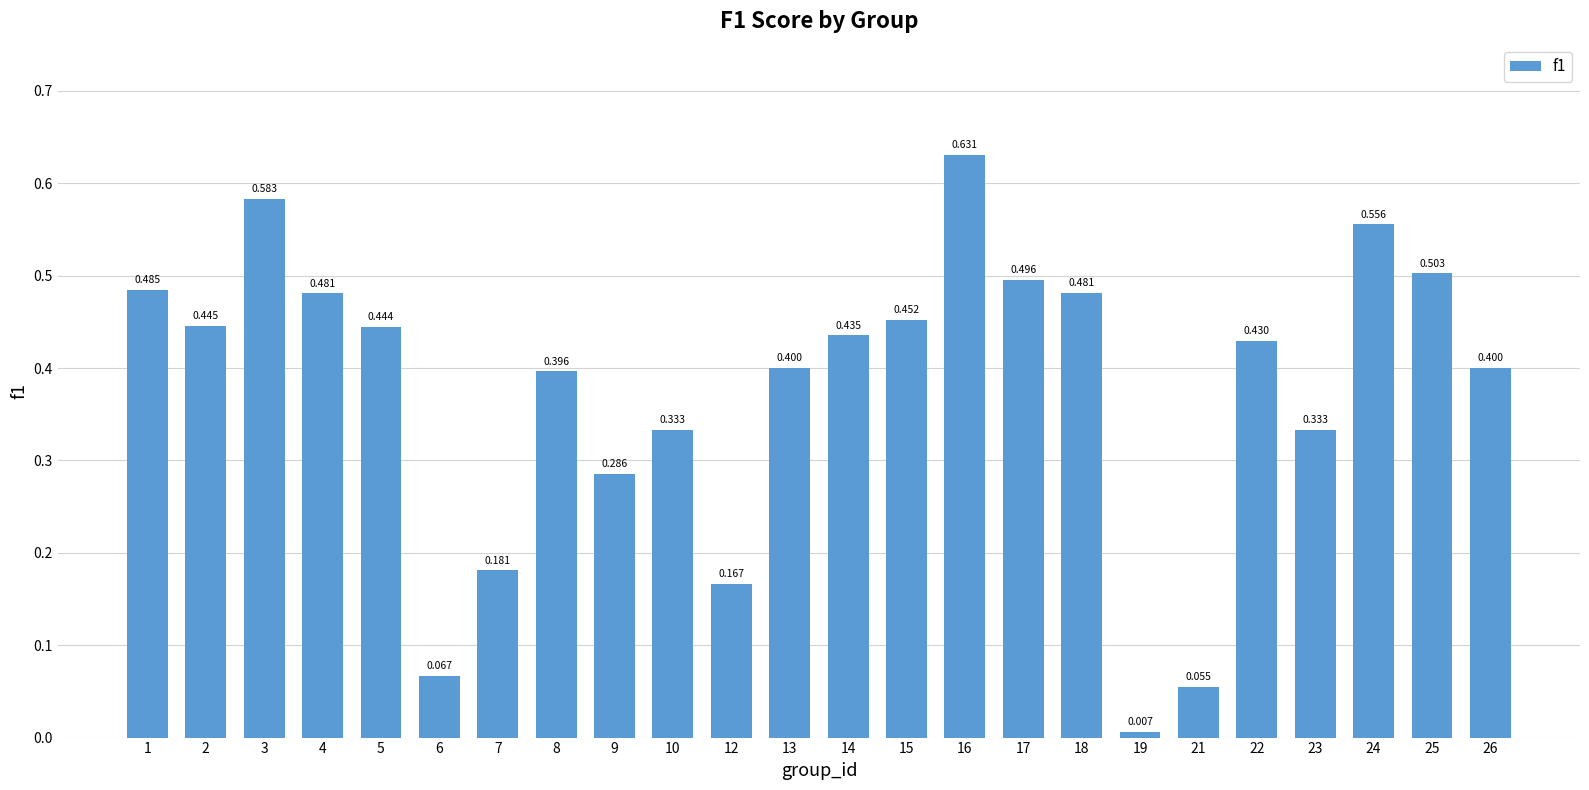

The value at 10 is 0.6. True or false?

False